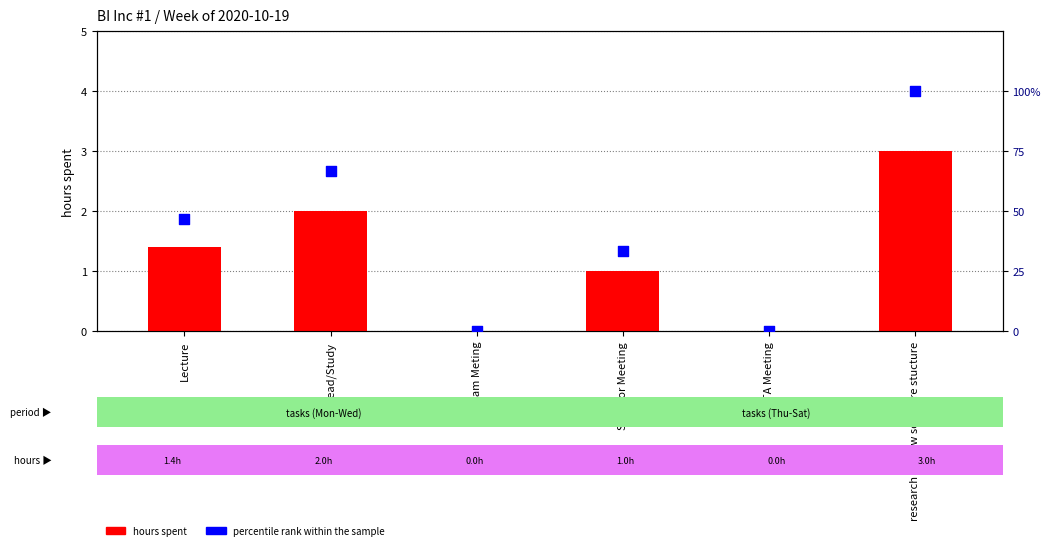

What are all the series names shown in the legend?

hours spent, percentile rank within the sample